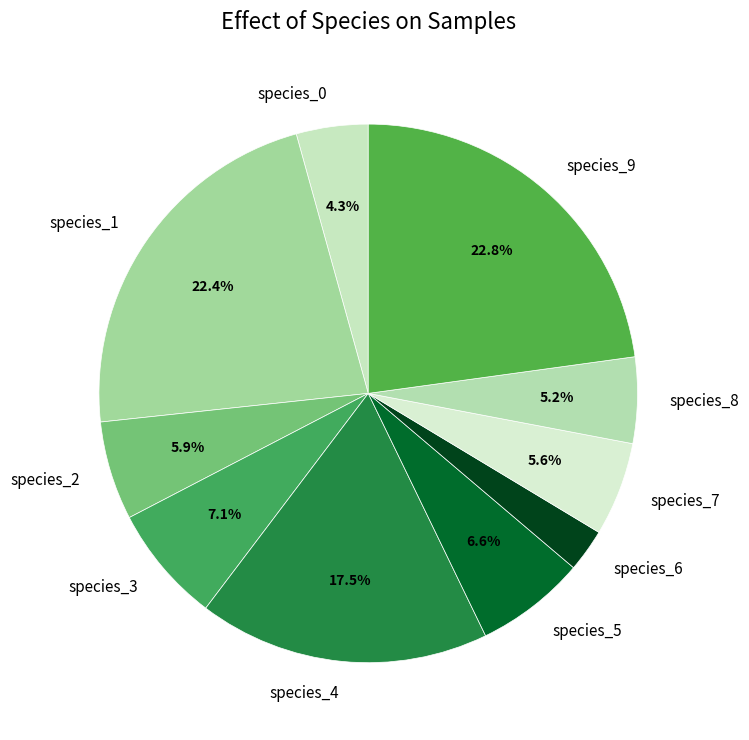

Does any single category account for the majority?

No